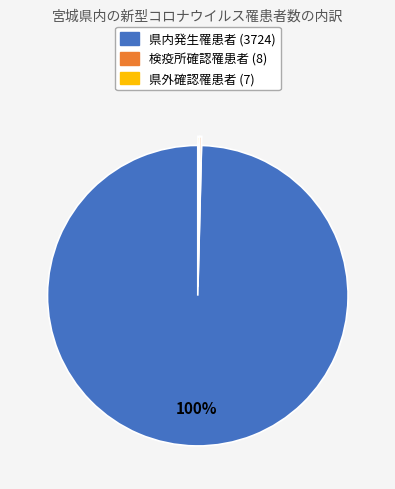

To the nearest percent, what is the average slice percentage?

33%